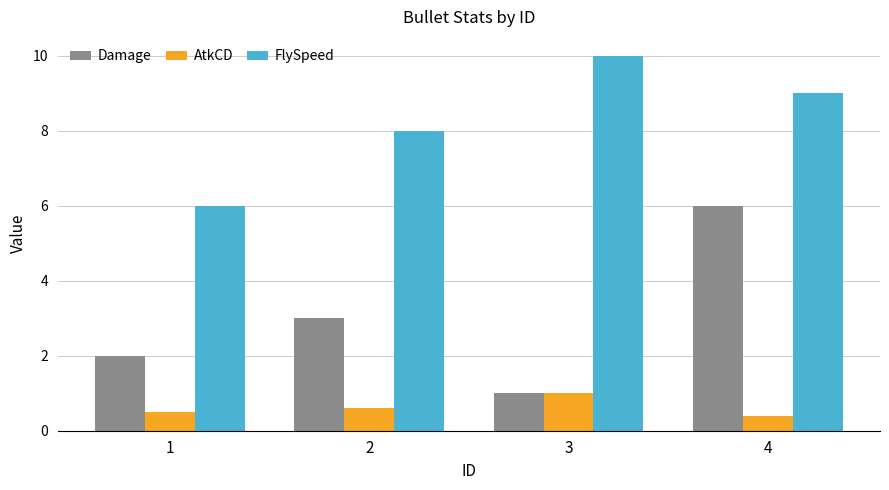

Where is AtkCD nearest to the value 0?

4